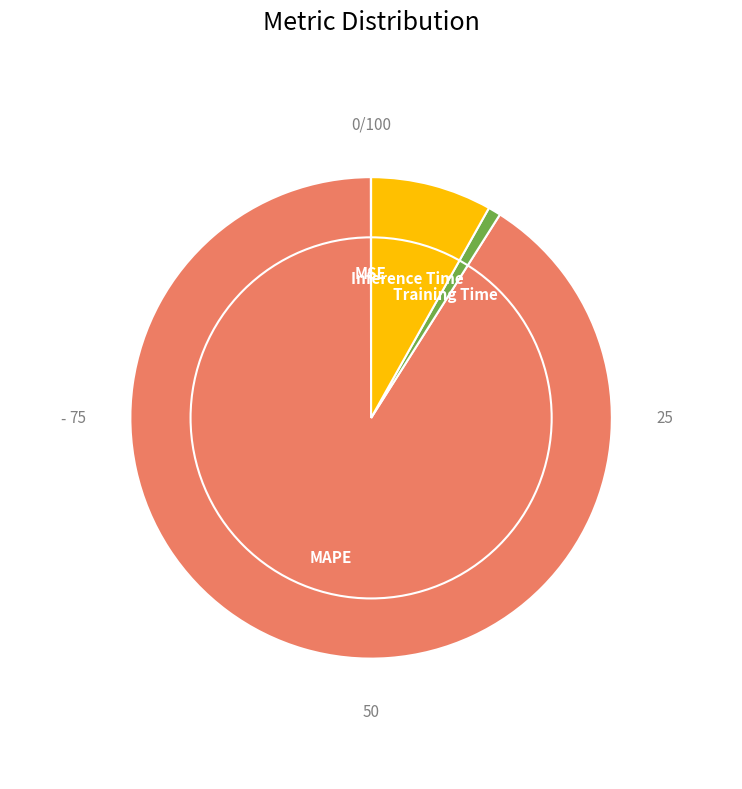

Is there a majority slice in this chart?

Yes